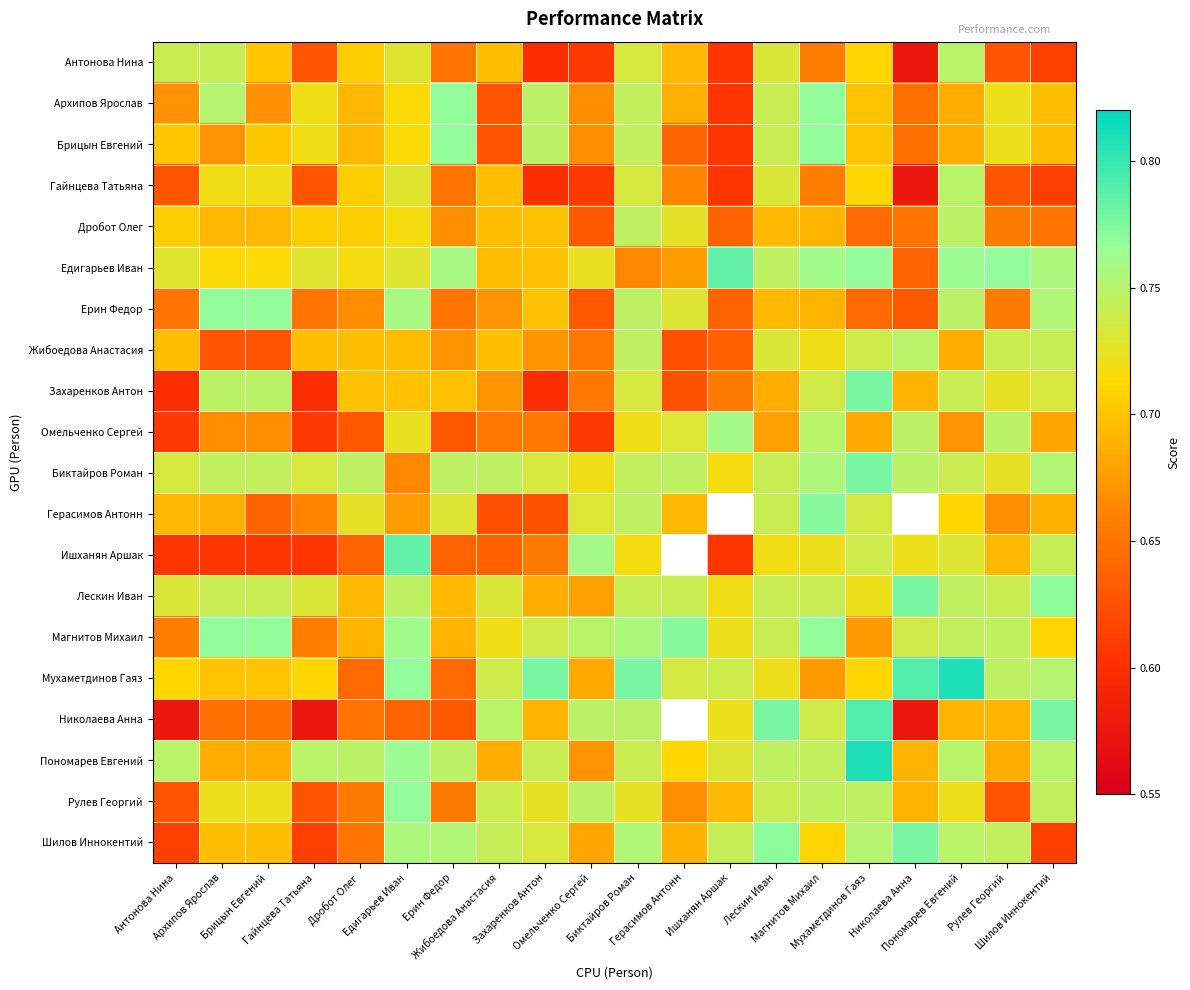

Which category has the lowest value across all series?

Николаева Анна